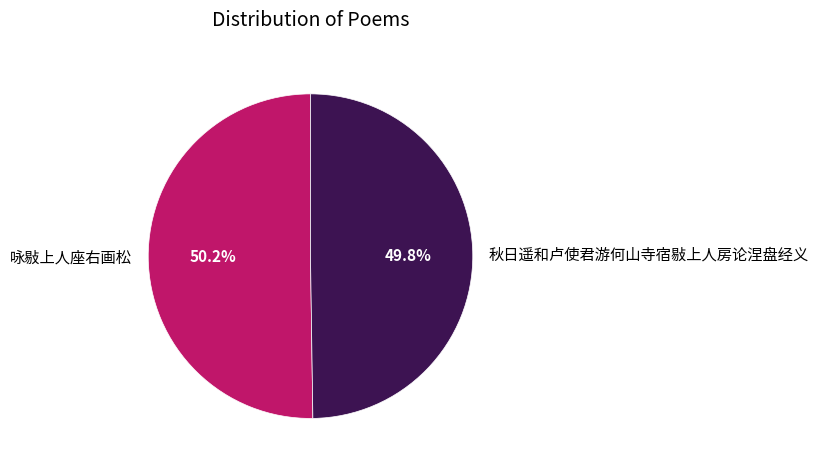

What is the ratio of the value at 咏敡上人座右画松 to the value at 秋日遥和卢使君游何山寺宿敡上人房论涅盘经义?

1.0